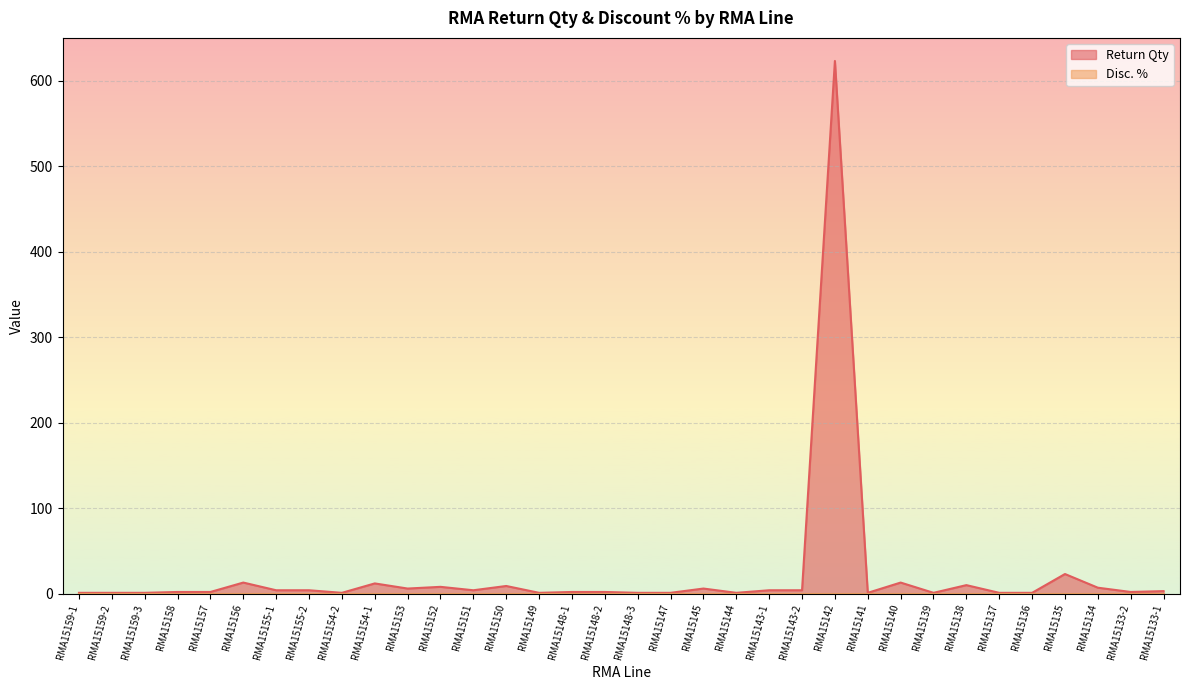

What is the sum of the values at RMA15140 and RMA15158?

15